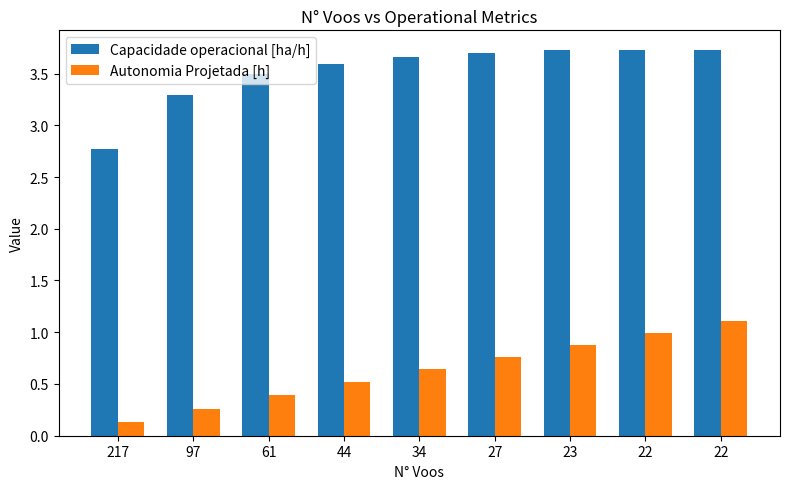

What is the value of the Autonomia Projetada [h] bar at the 8th from the left?

1.0